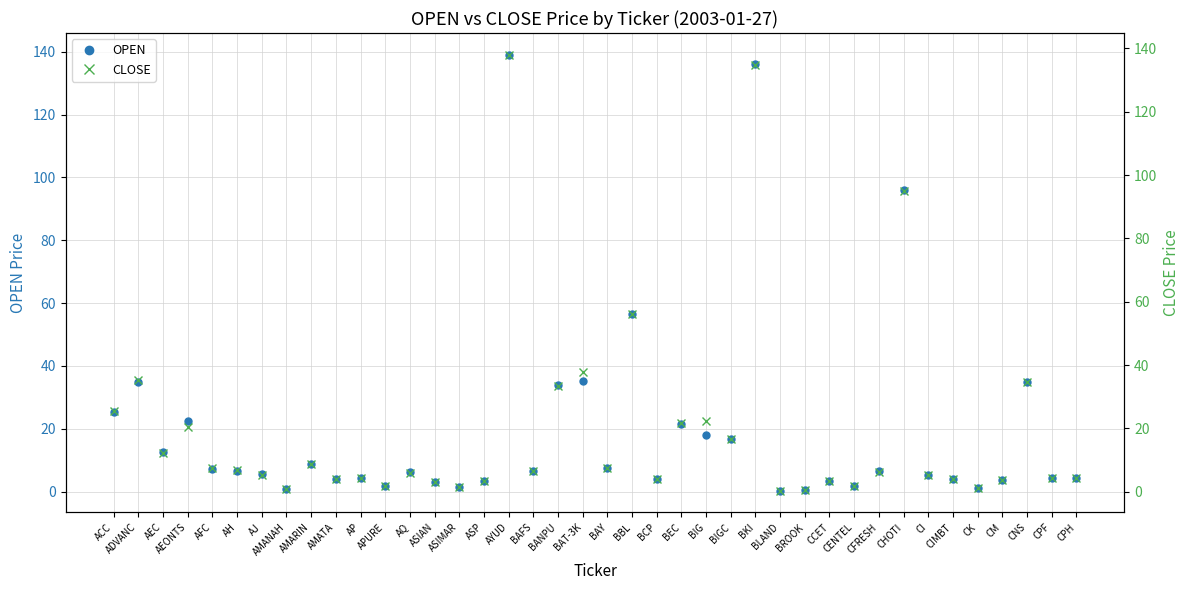

At which label is OPEN closest to 69?

BBL